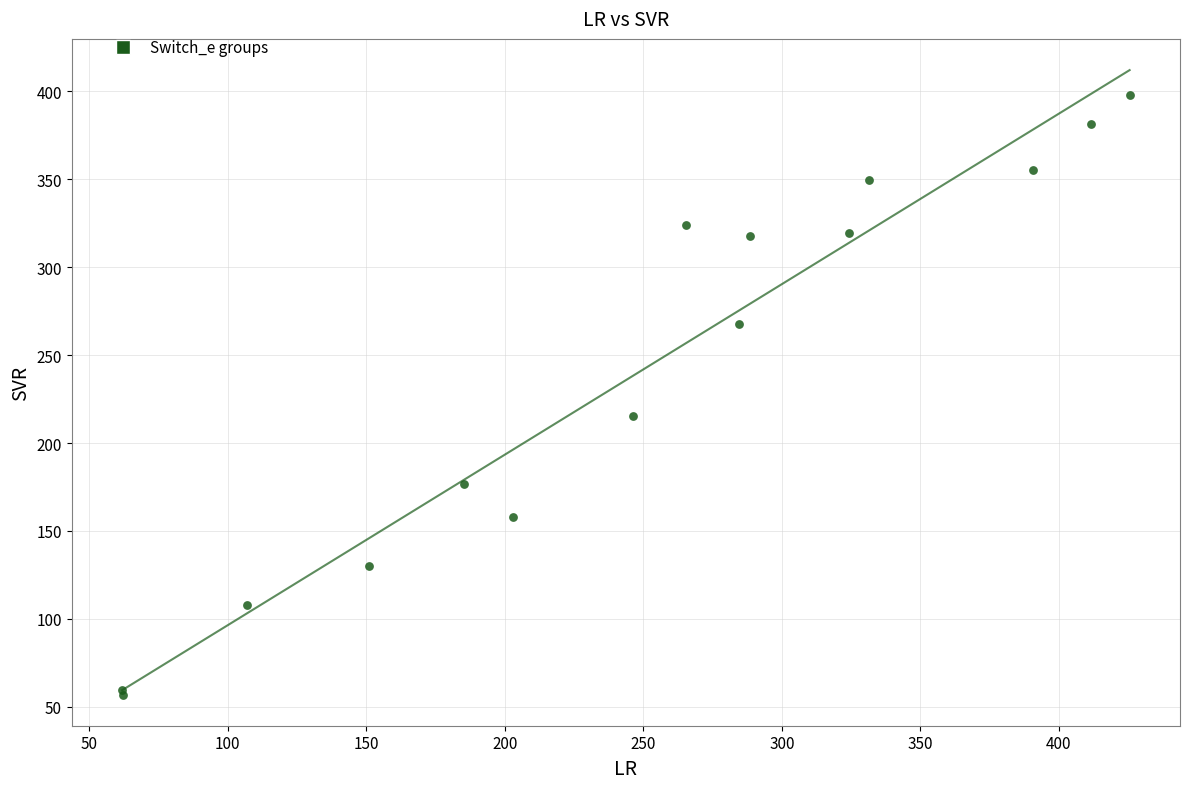

What Y value in the scatter plot is closest to 227?

215.2